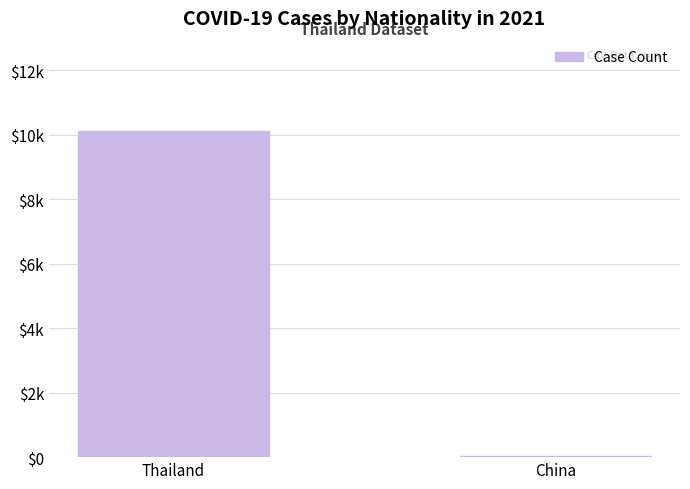

Reading right to left, what are all the values shown in this chart?

China=35	Thailand=10128